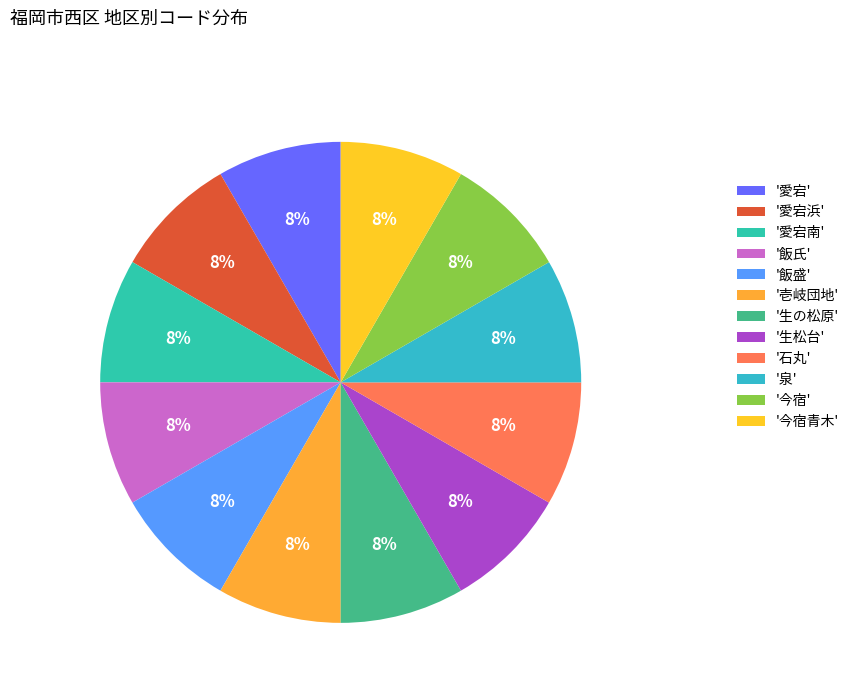

How many slices are in this pie chart?

12